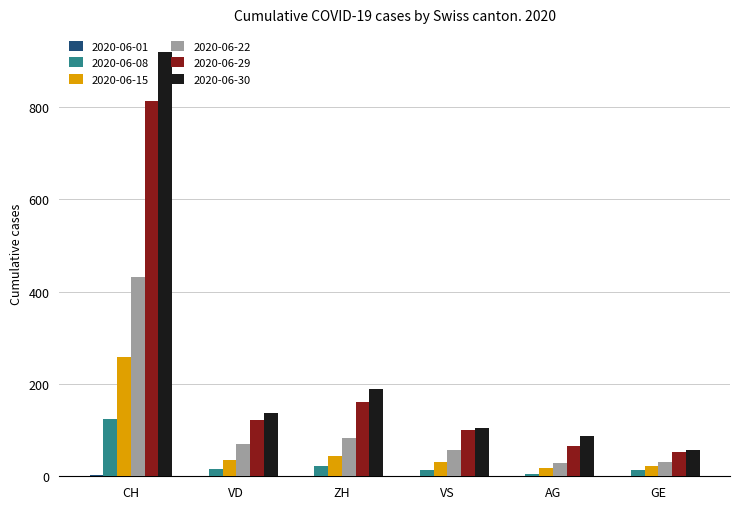

Which label corresponds to the largest value in the chart?

CH